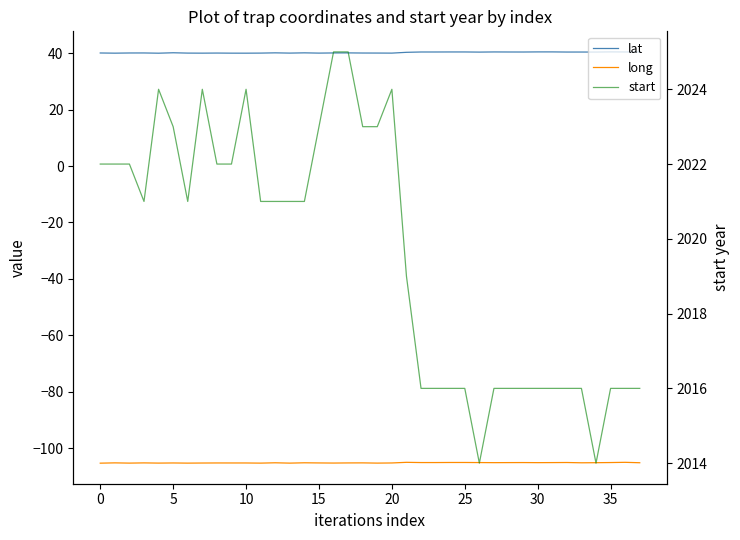

What is the smallest value displayed?

-105.3